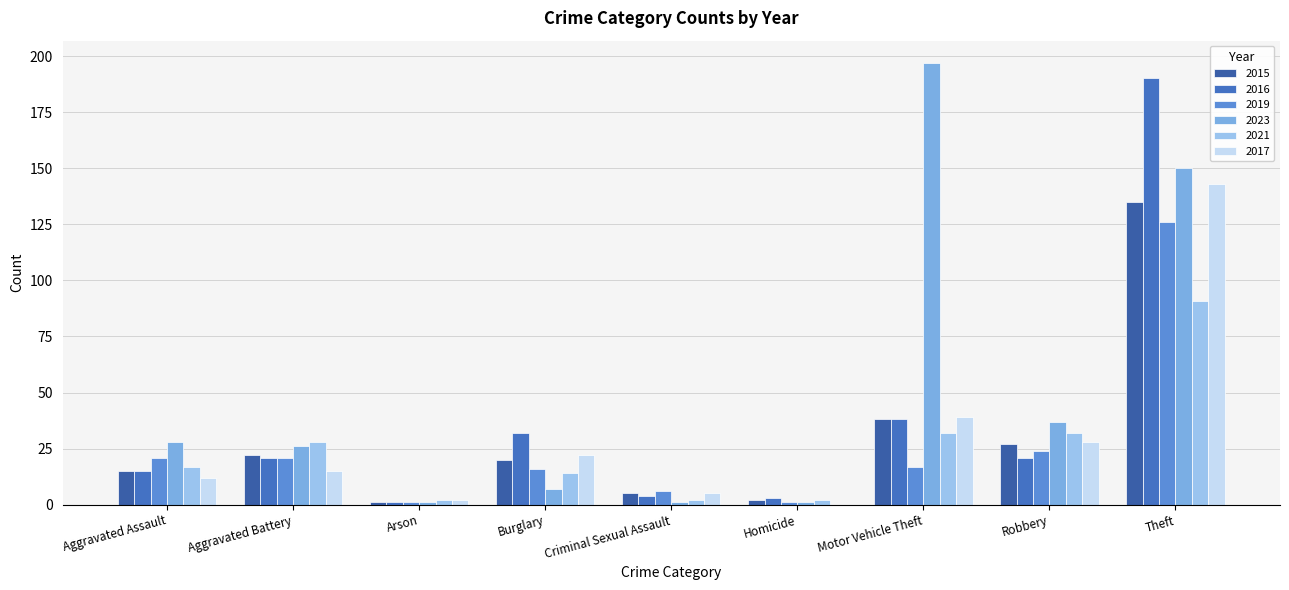

Count the number of categories in the chart.

9